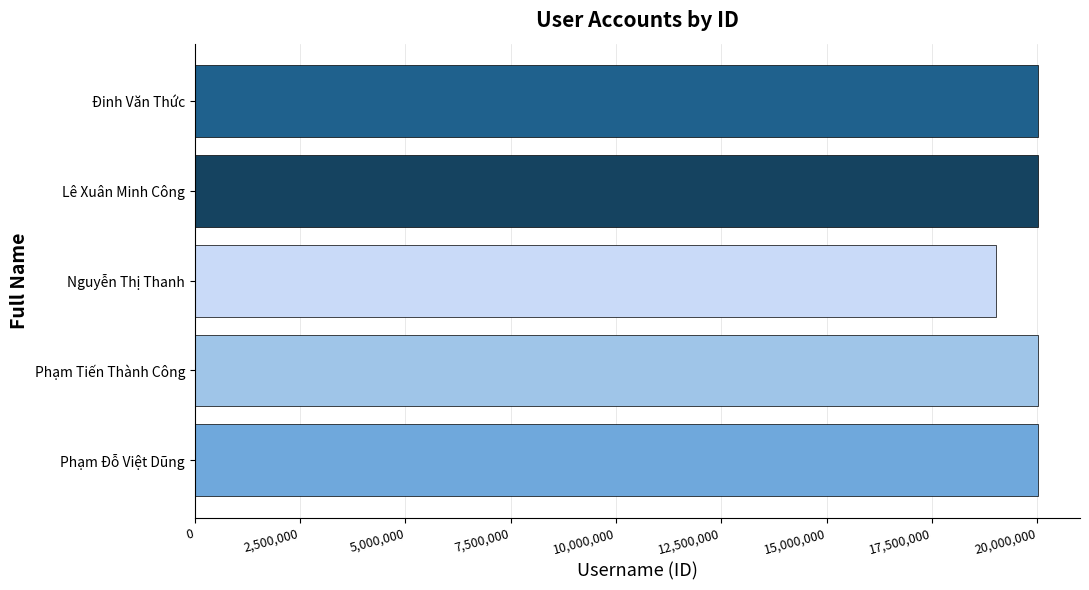

What is the approximate value at Nguyễn Thị Thanh, to the nearest 10?

19010030